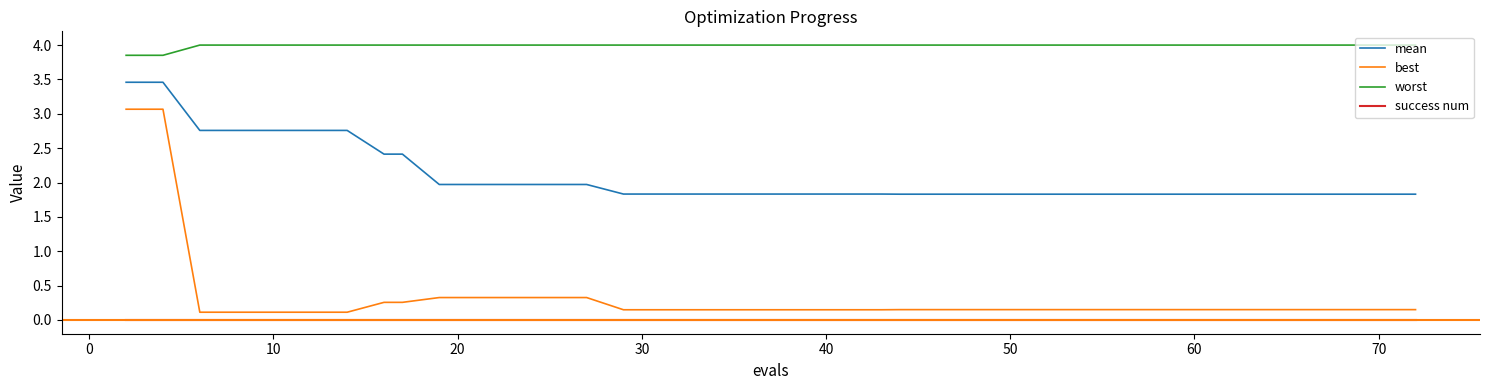

What is the minimum value for mean?

1.8